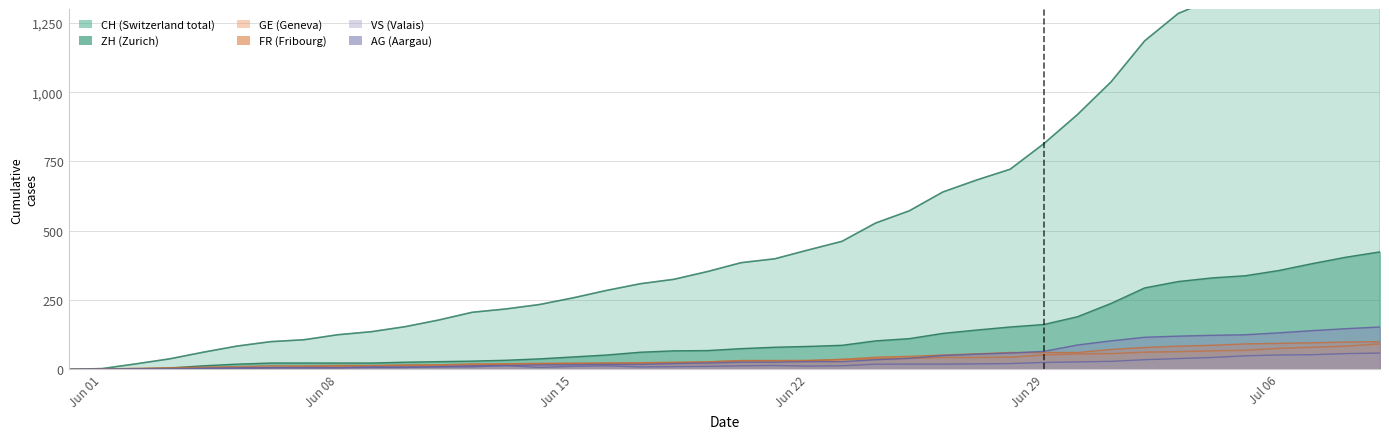

Where do AG and VS first cross each other?

2020-06-10 and 2020-06-11